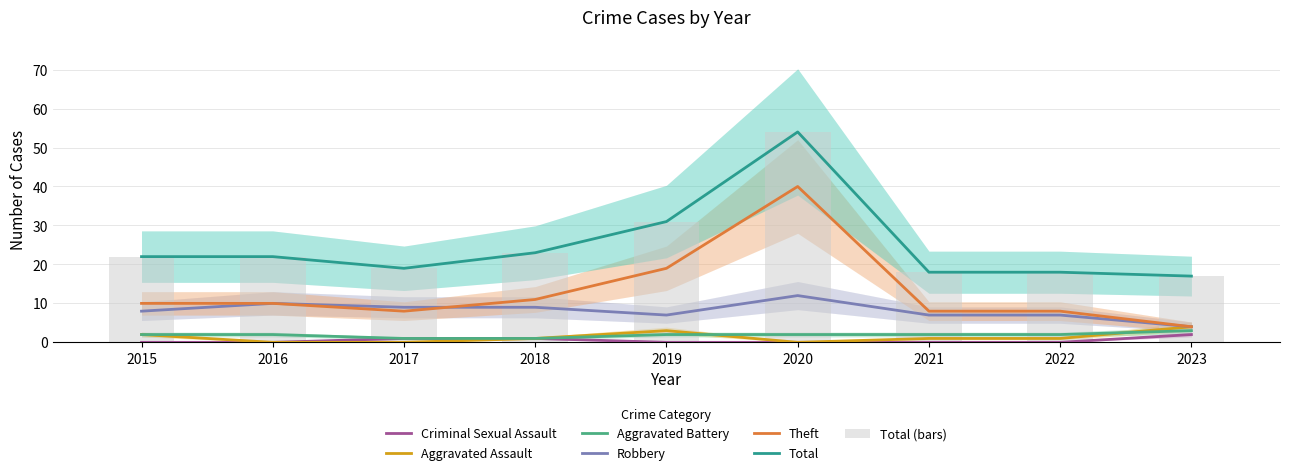

Which series has the largest total across all categories?

Total